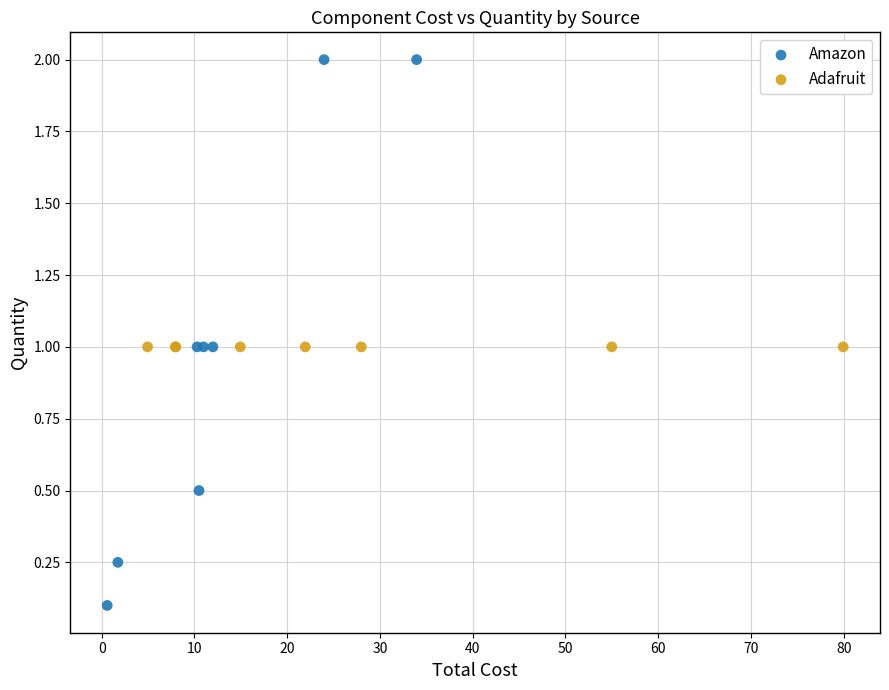

Which series reaches the maximum Y coordinate?

Amazon